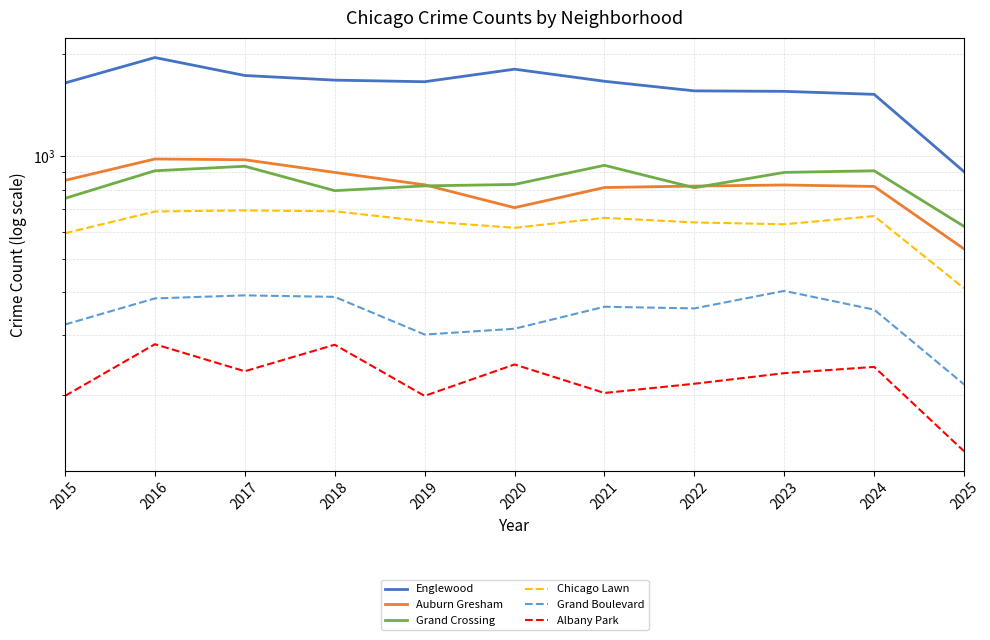

Reading left to right, list all the values displayed in this chart.

Englewood: 2015=1641	2016=1948	2017=1726	2018=1673	2019=1655	2020=1801	2021=1660	2022=1556	2023=1551	2024=1520	2025=902
Auburn Gresham: 2015=851	2016=983	2017=978	2018=898	2019=826	2020=708	2021=811	2022=819	2023=825	2024=817	2025=536
Grand Crossing: 2015=754	2016=908	2017=936	2018=794	2019=820	2020=828	2021=942	2022=810	2023=898	2024=908	2025=624
Chicago Lawn: 2015=596	2016=690	2017=695	2018=691	2019=646	2020=618	2021=661	2022=641	2023=633	2024=669	2025=411
Grand Boulevard: 2015=322	2016=384	2017=392	2018=388	2019=301	2020=313	2021=363	2022=359	2023=404	2024=356	2025=215
Albany Park: 2015=199	2016=282	2017=235	2018=281	2019=199	2020=246	2021=203	2022=216	2023=232	2024=242	2025=137